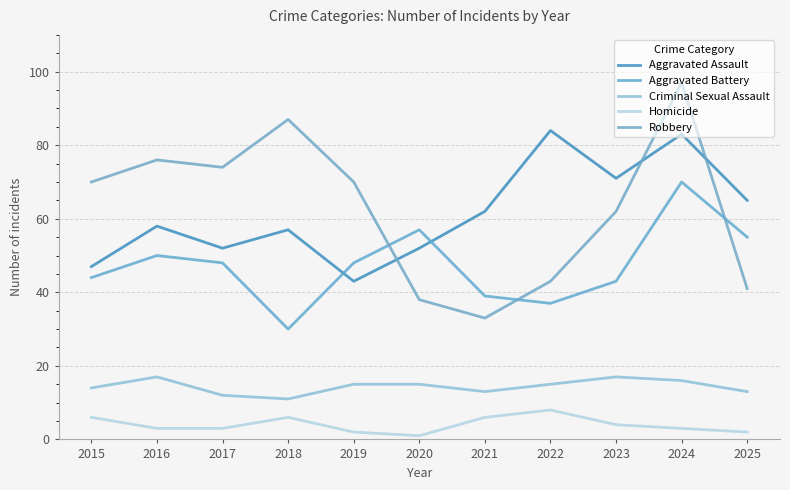

What is the value of the Criminal Sexual Assault point at the 1st from the left?

14